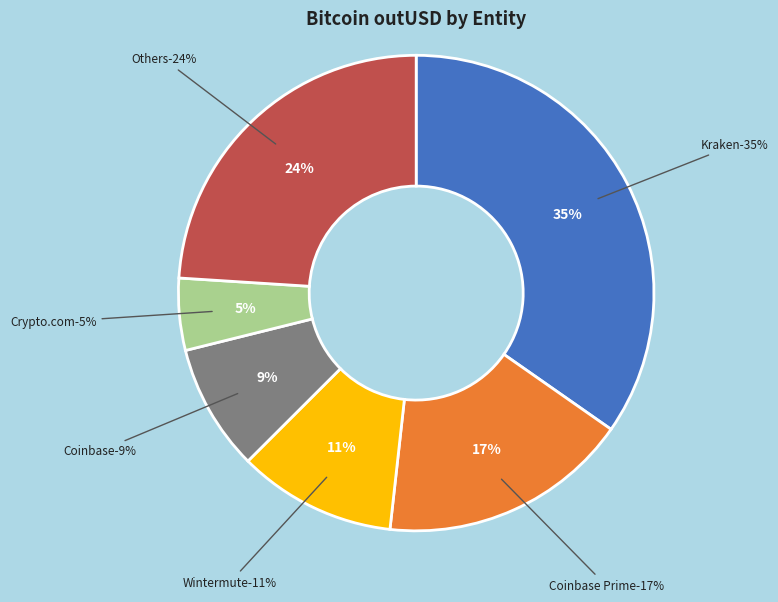

Does 14 represent more than half of the total?

No